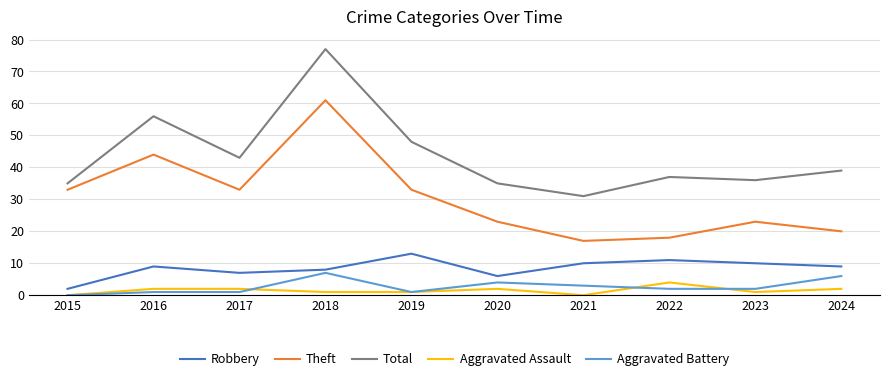

Which category has the highest value in the Aggravated Assault series?

2022